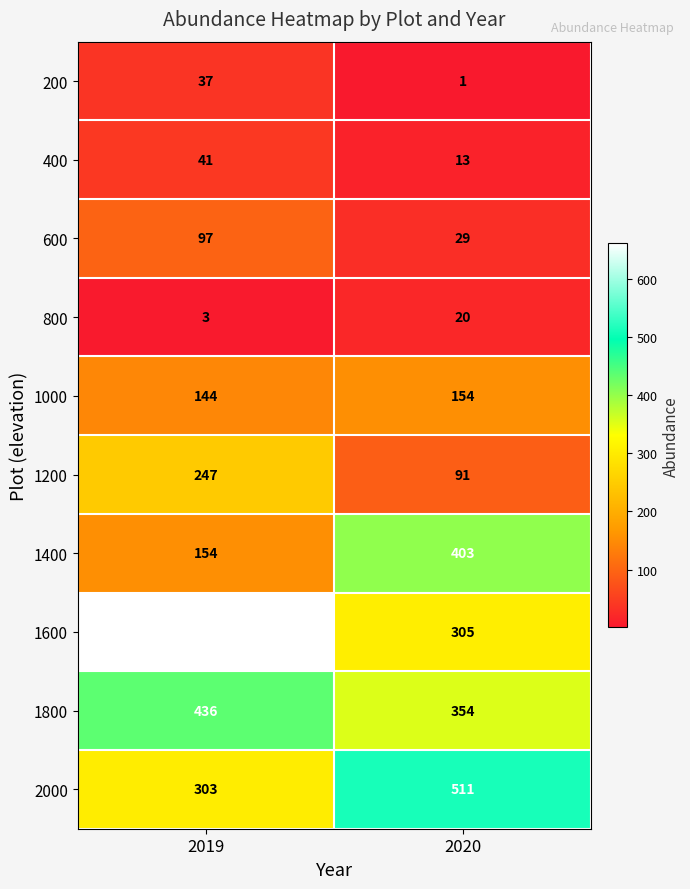

What is the difference between the highest and lowest values at 2019?

658